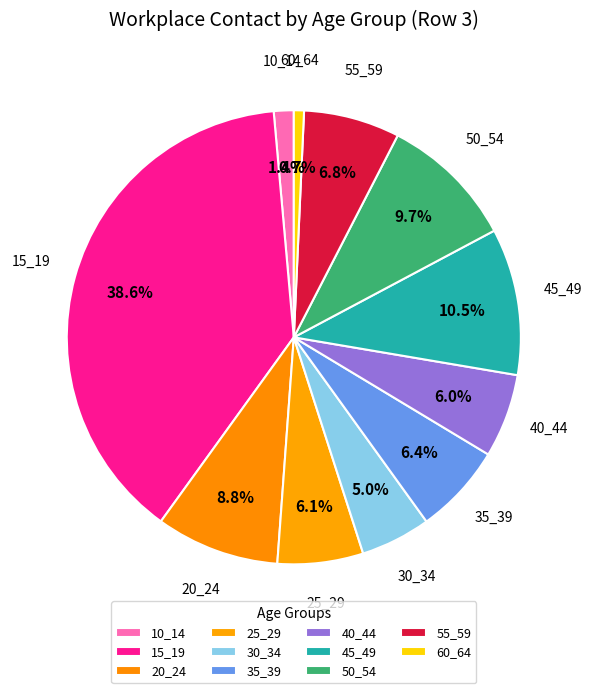

Is 25_29 the majority of the pie?

No